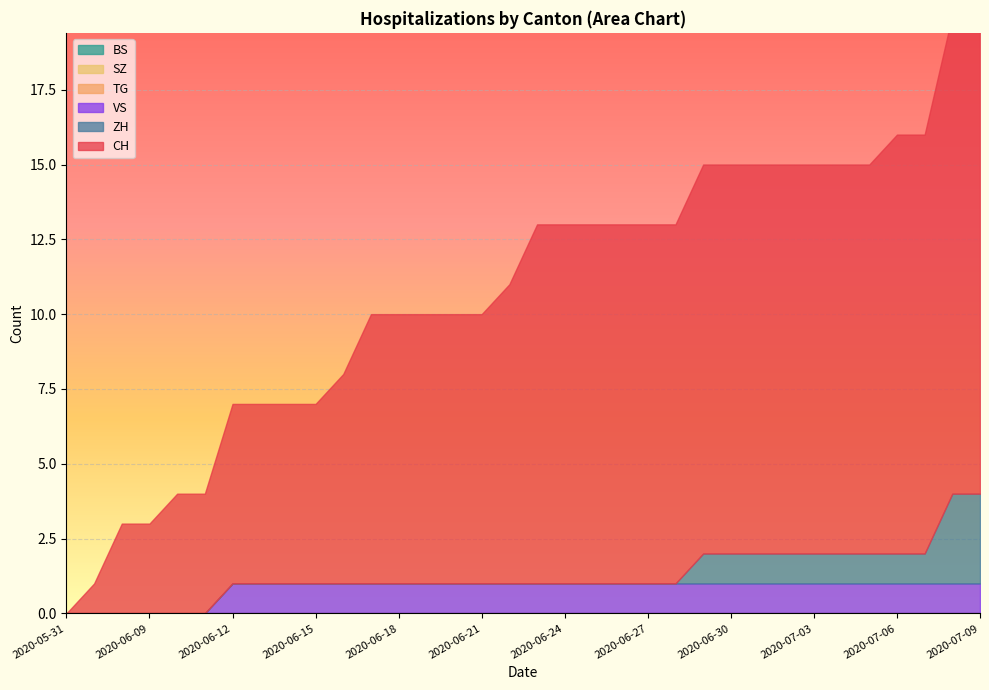

Rank the series at 2020-06-23 from highest to lowest value.

CH, VS, ZH